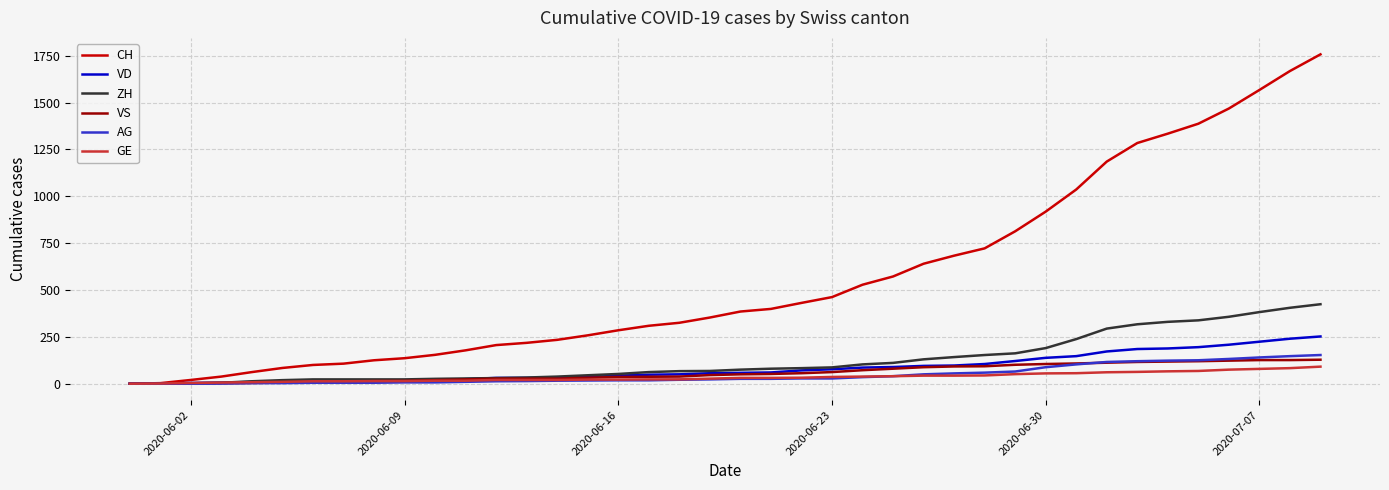

Which series has the widest spread of values?

CH